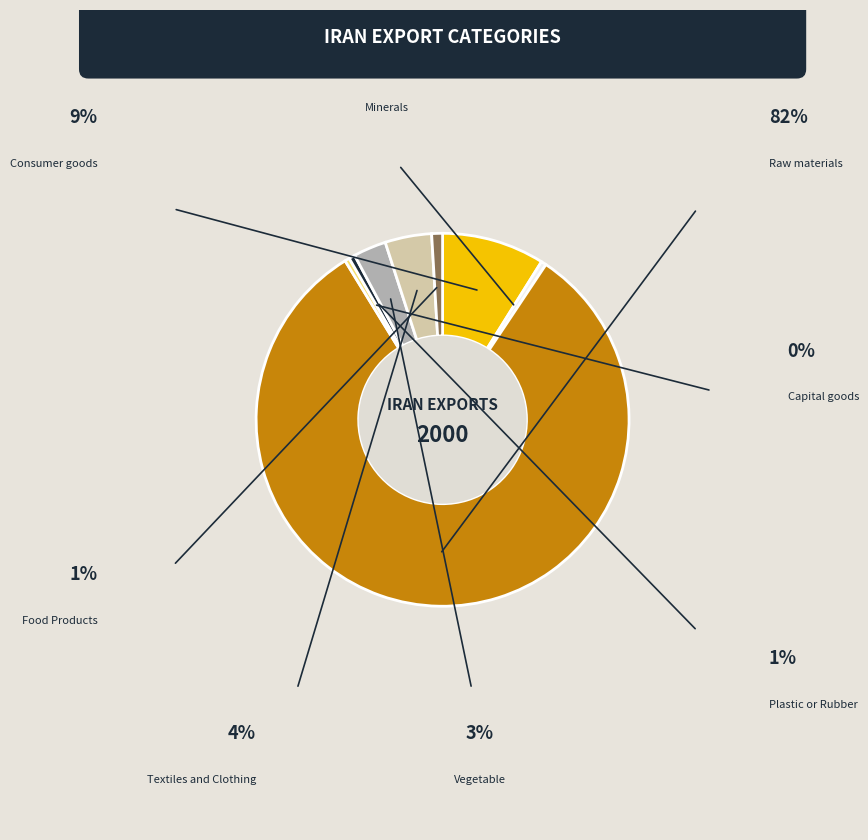

How many slices are in this pie chart?

8